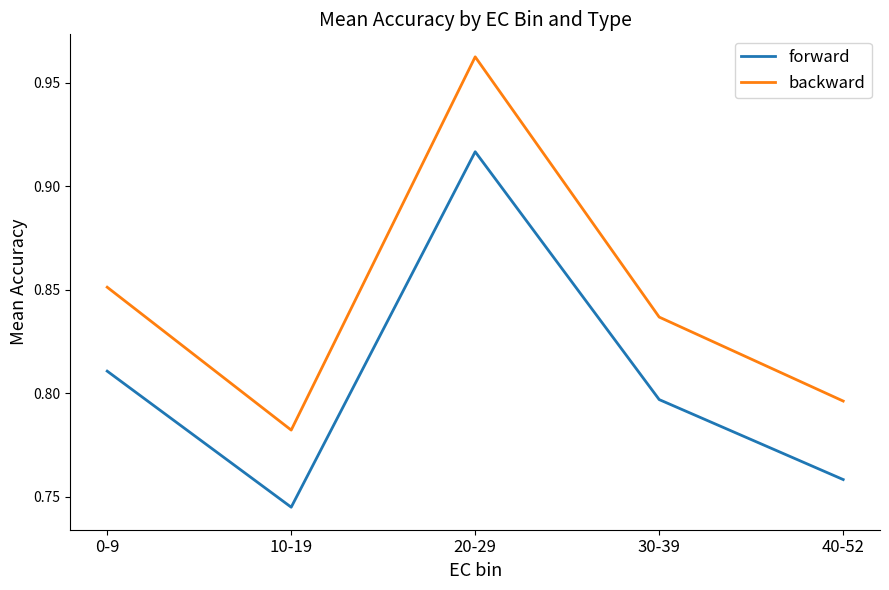

What is the total value across all series at 10-19?

1.5